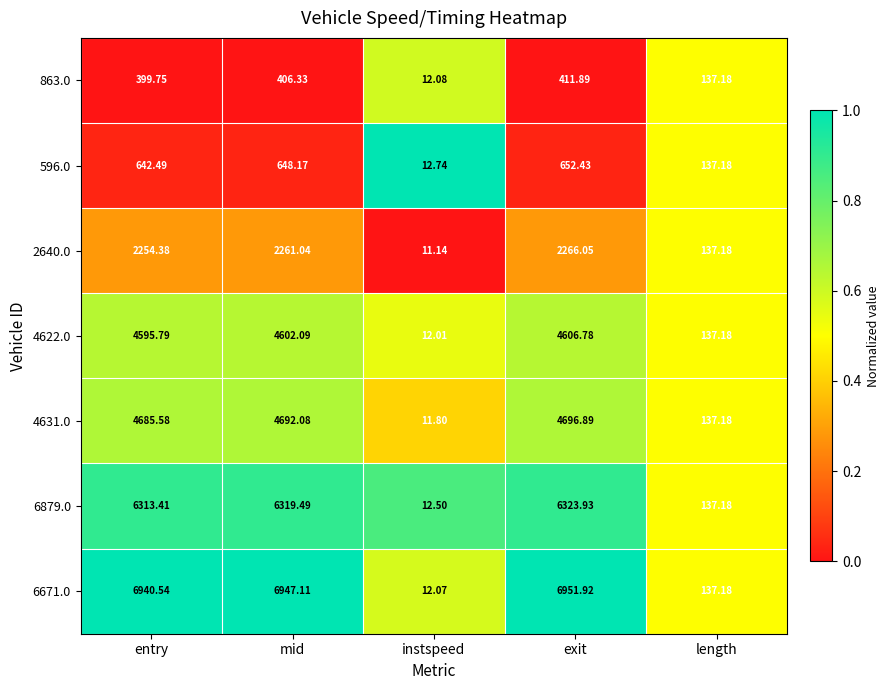

Rank the categories by 4622.0 value from highest to lowest.

exit, mid, entry, length, instspeed